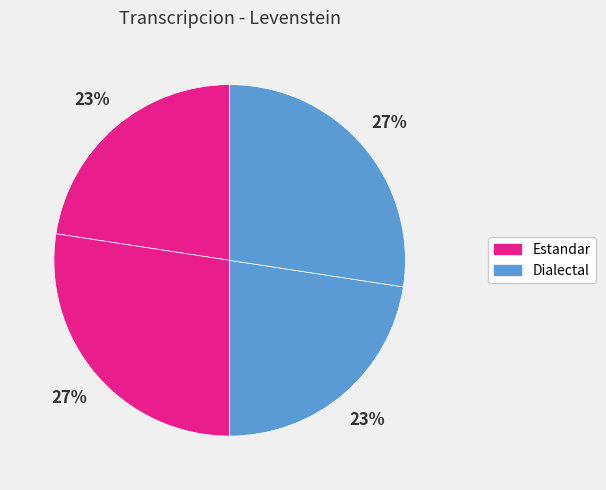

Count the number of slices in the pie.

4